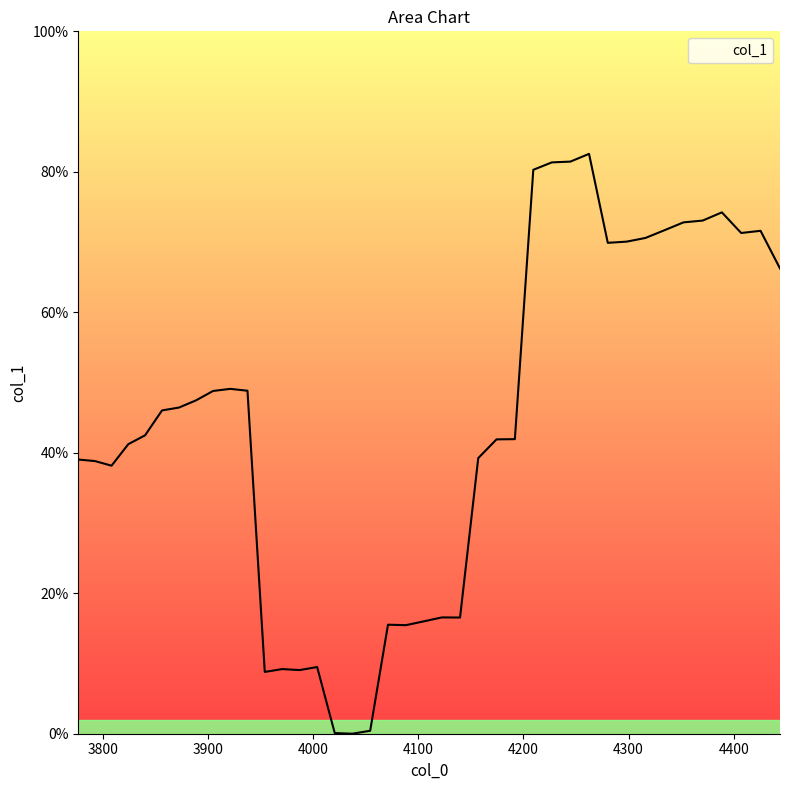

Does the chart have visible grid lines?

No